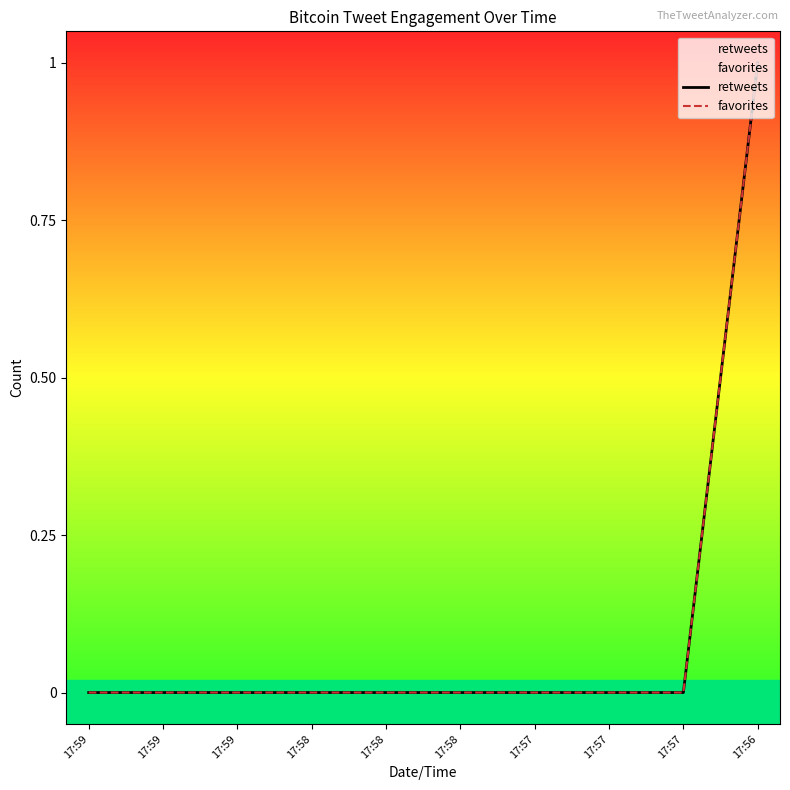

True or false: favorites and retweets intersect in this chart.

False